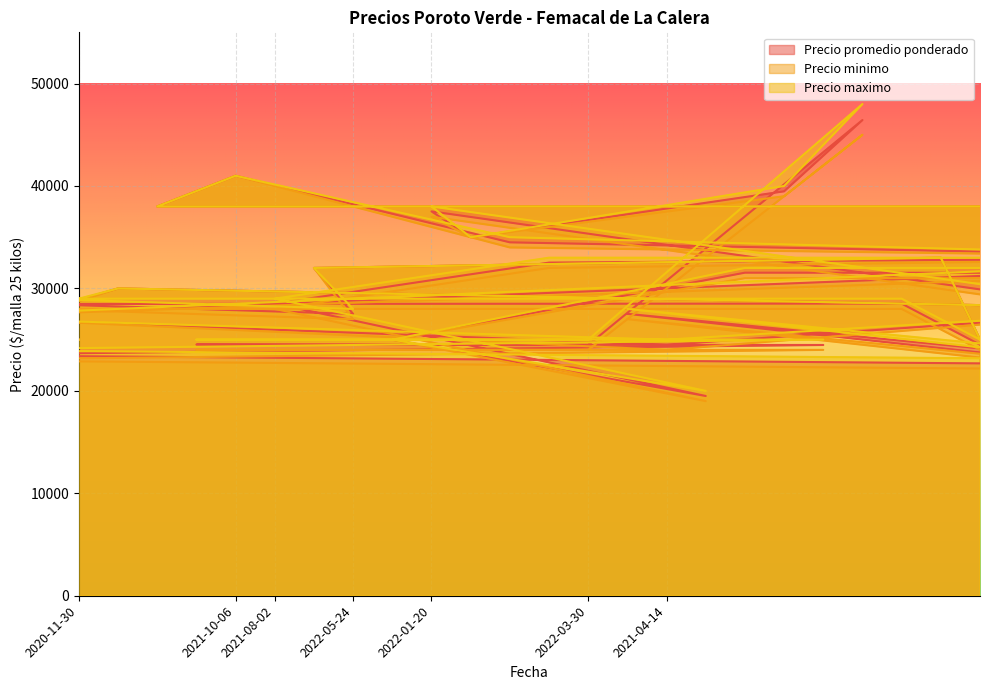

What is the sum of the Precio maximo values at 2022-01-31 and 2022-05-17?

77000